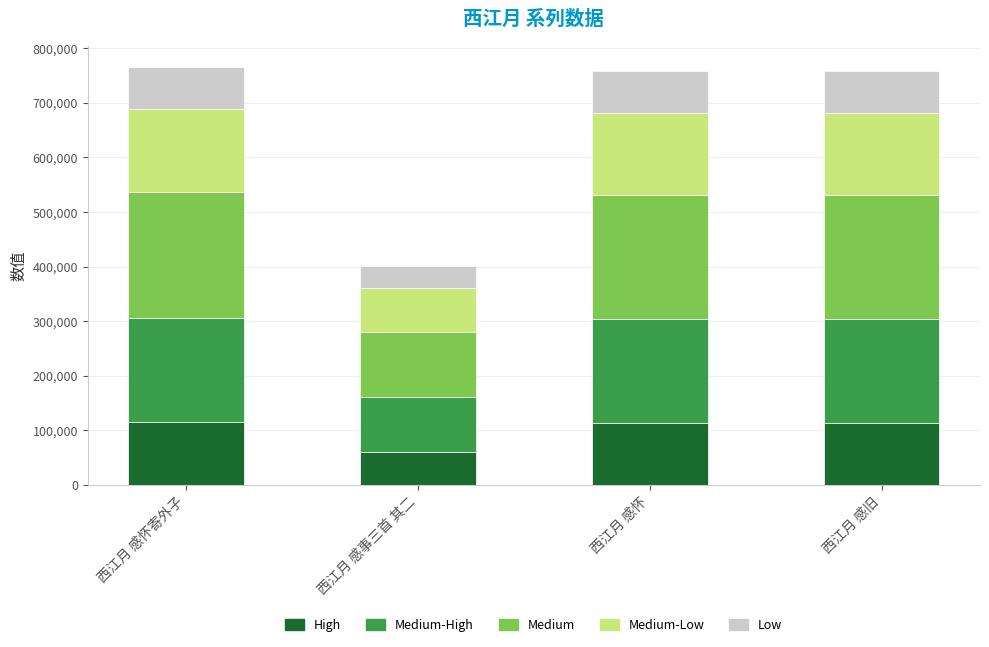

What is the total value across all series at 西江月 感事三首 其二?

400445.0